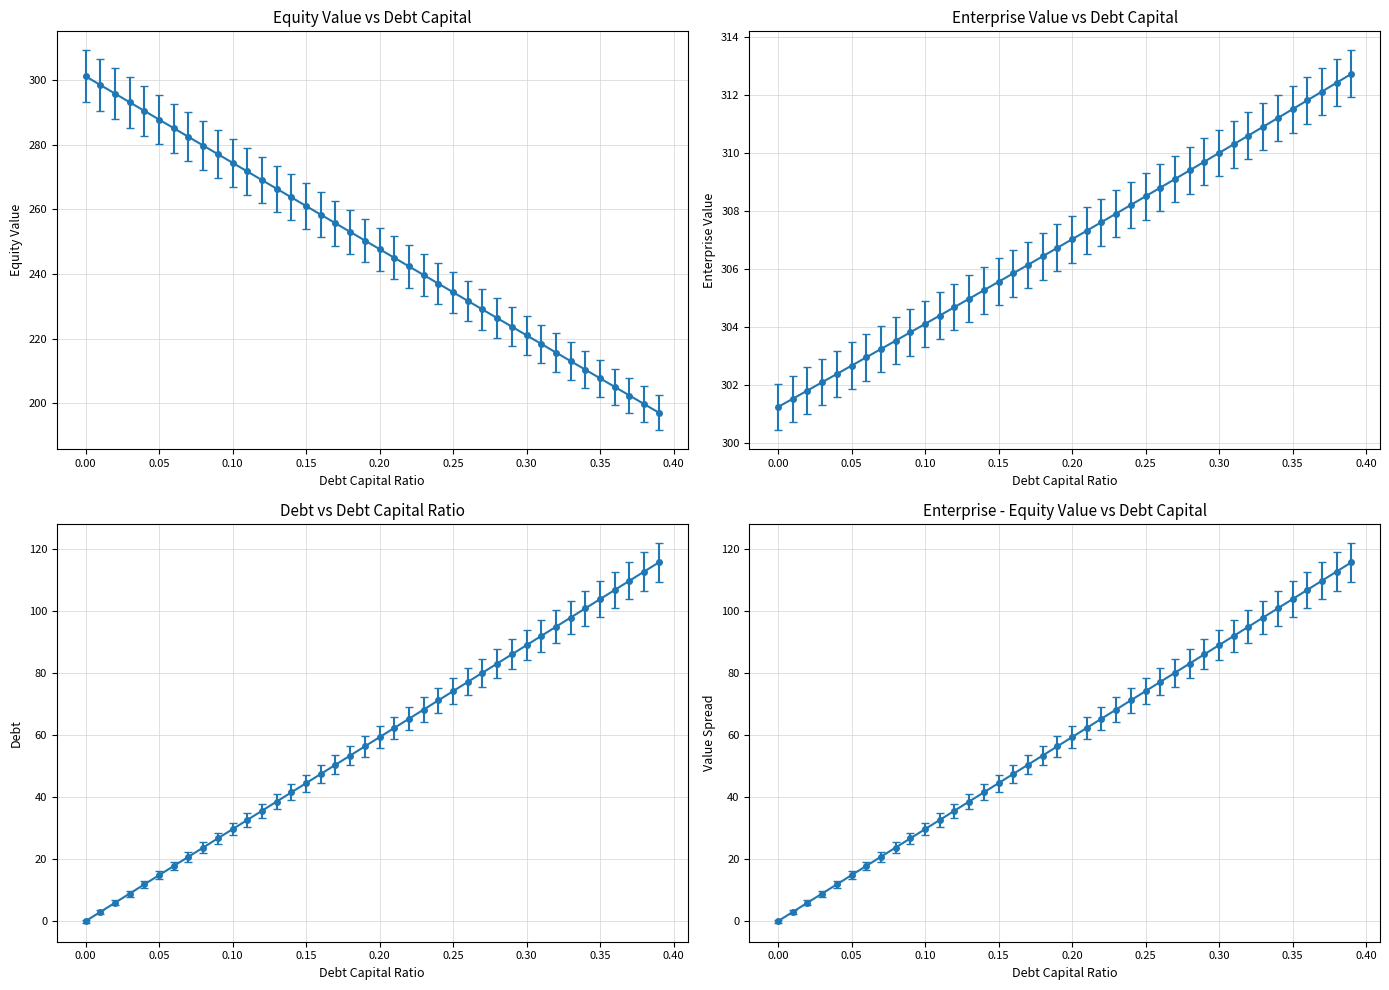

True or false: debt and enterprise_value cross at least once.

False